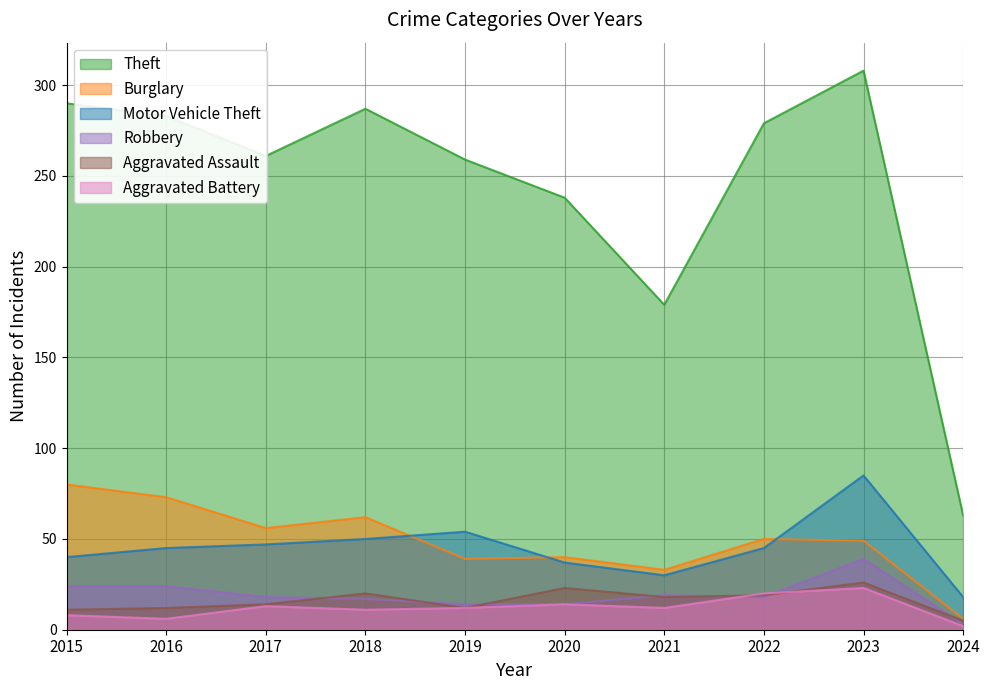

At which category does Aggravated Assault reach its first local peak?

2018